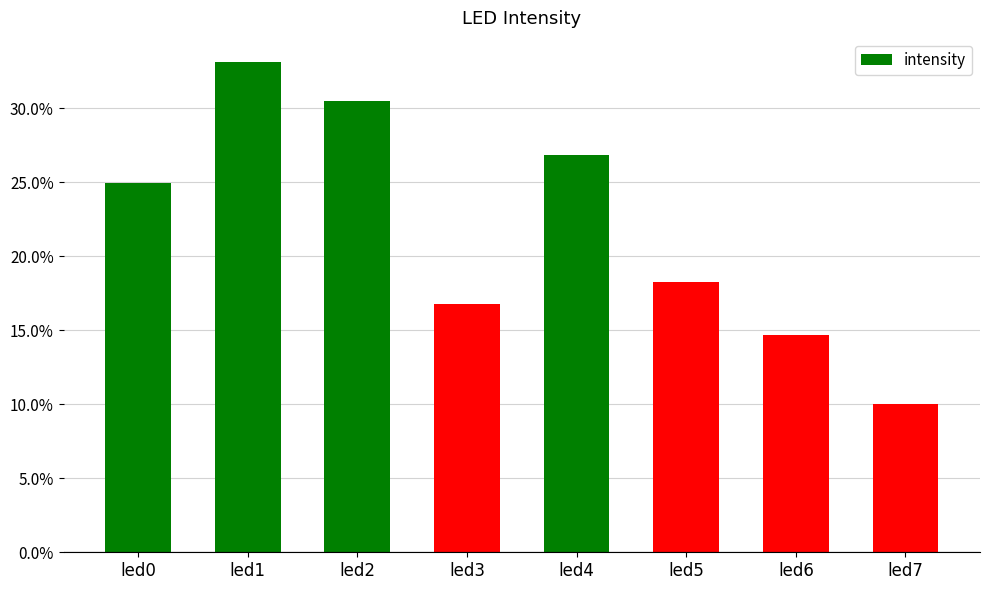

What is the sum of the values at led6 and led0?

0.4